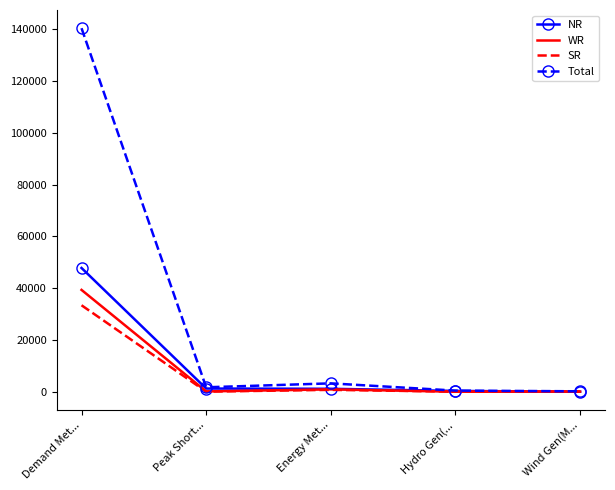

What value does the SR series have at Energy Met...?

739